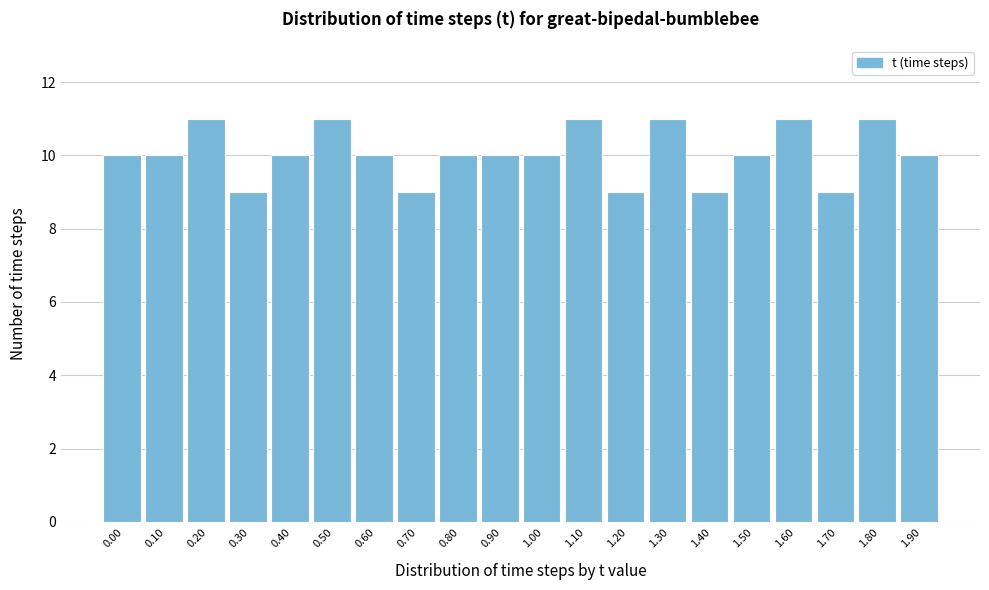

Reading left to right, extract all data points from this chart.

10	10	11	9	10	11	10	9	10	10	10	11	9	11	9	10	11	9	11	10